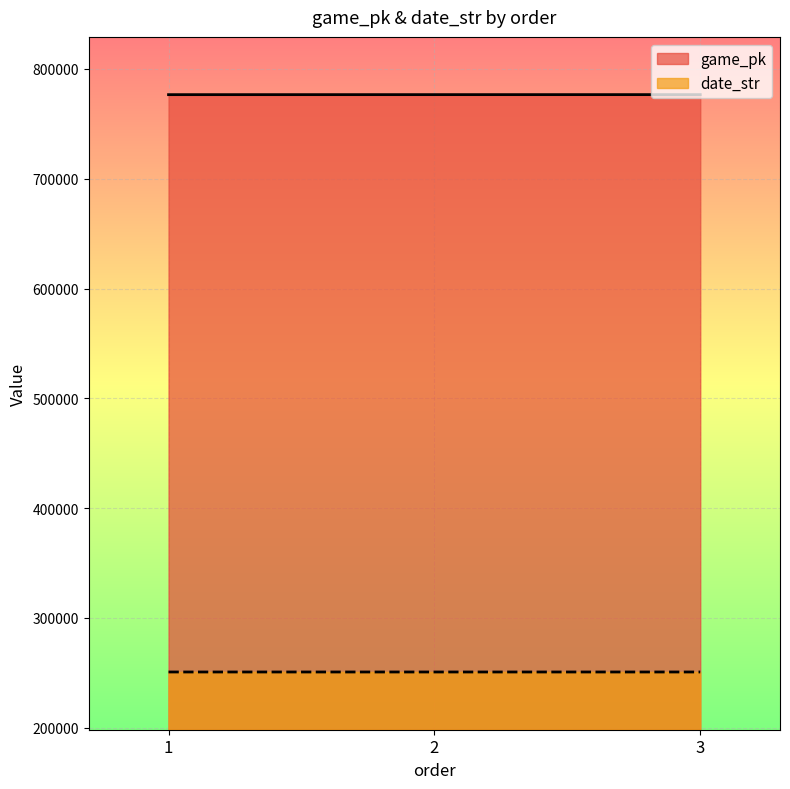

List the series in order of their overall mean, highest first.

game_pk, date_str